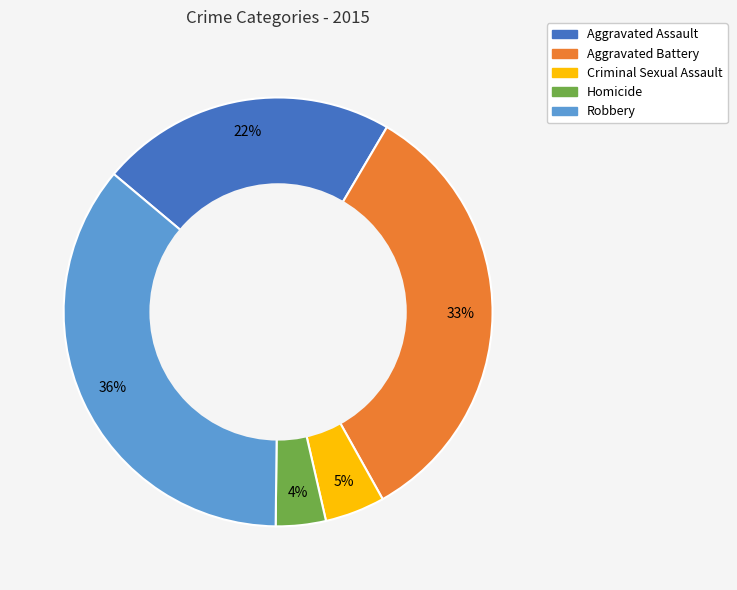

What is the ratio of the value at Criminal Sexual Assault to the value at Aggravated Assault?

0.2